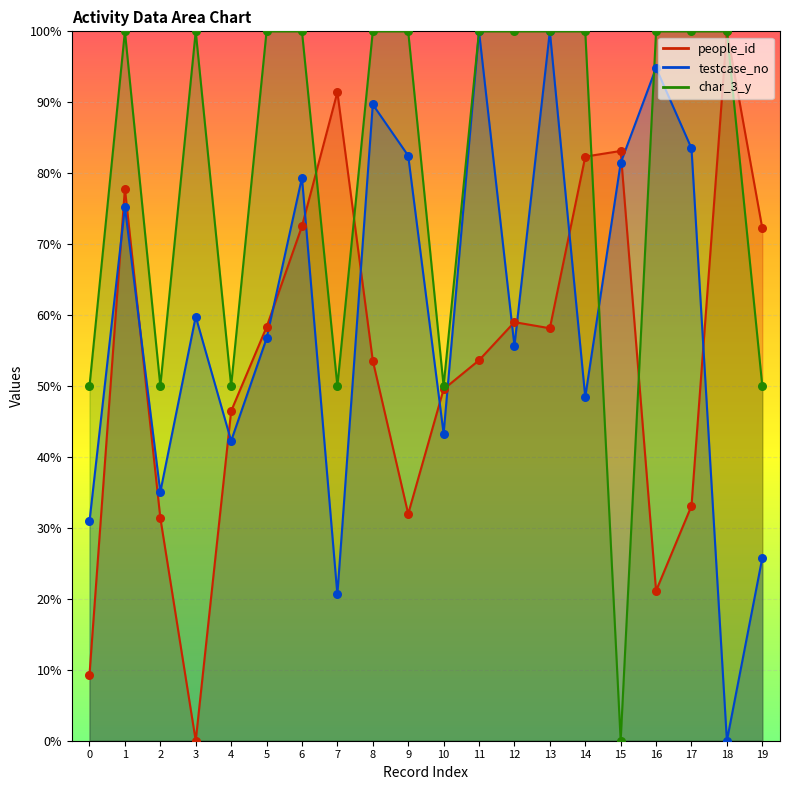

Which series has the largest total across all categories?

char_3_y